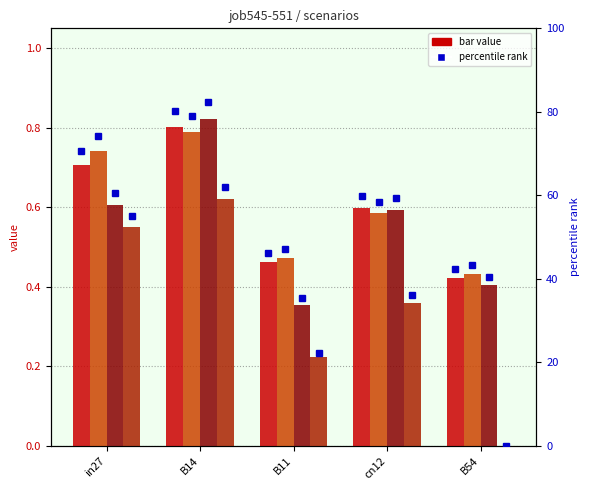

Reading left to right, list all the values displayed in this chart.

job545_scenario0_1097: in27=0.7	B14=0.8	B11=0.5	cn12=0.6	B54=0.4
job546_scenario0_1098: in27=0.7	B14=0.8	B11=0.5	cn12=0.6	B54=0.4
job550_scenario2_1107: in27=0.6	B14=0.8	B11=0.4	cn12=0.6	B54=0.4
job551_scenario3_1112: in27=0.6	B14=0.6	B11=0.2	cn12=0.4	B54=0.0